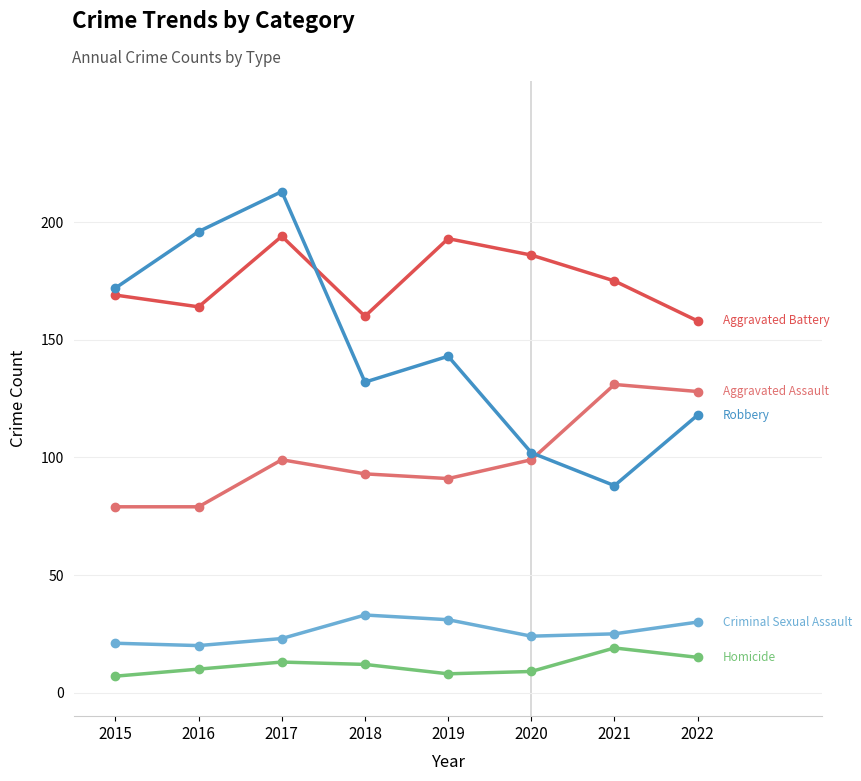

What is the spread (max minus min) of values at 2018?

148